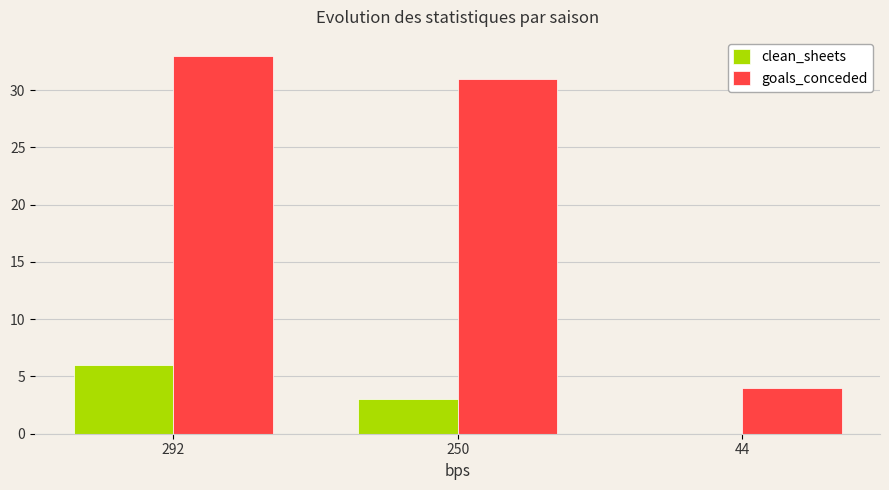

Where is clean_sheets nearest to the value 3?

250